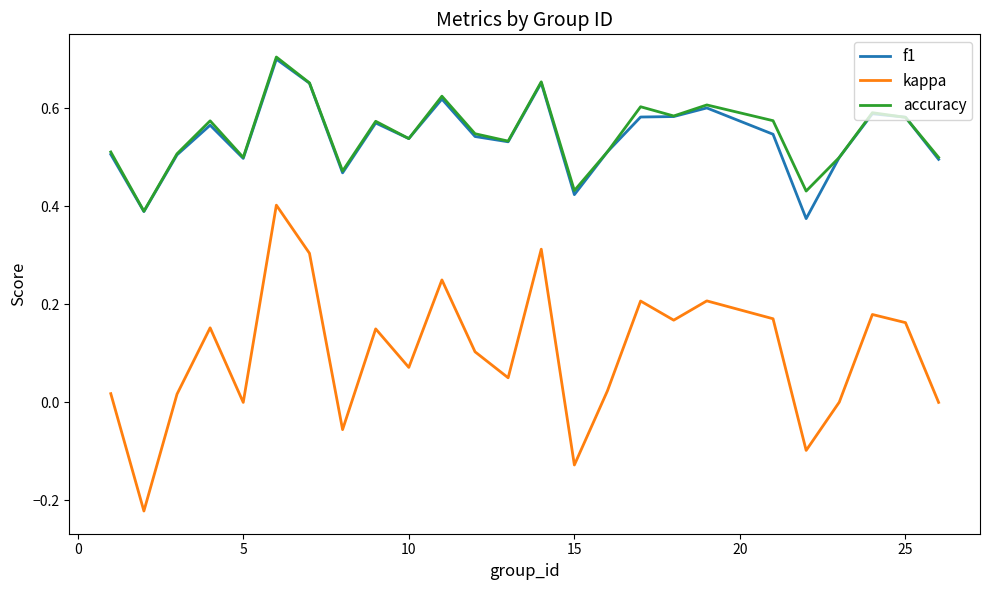

True or false: kappa and accuracy intersect in this chart.

False